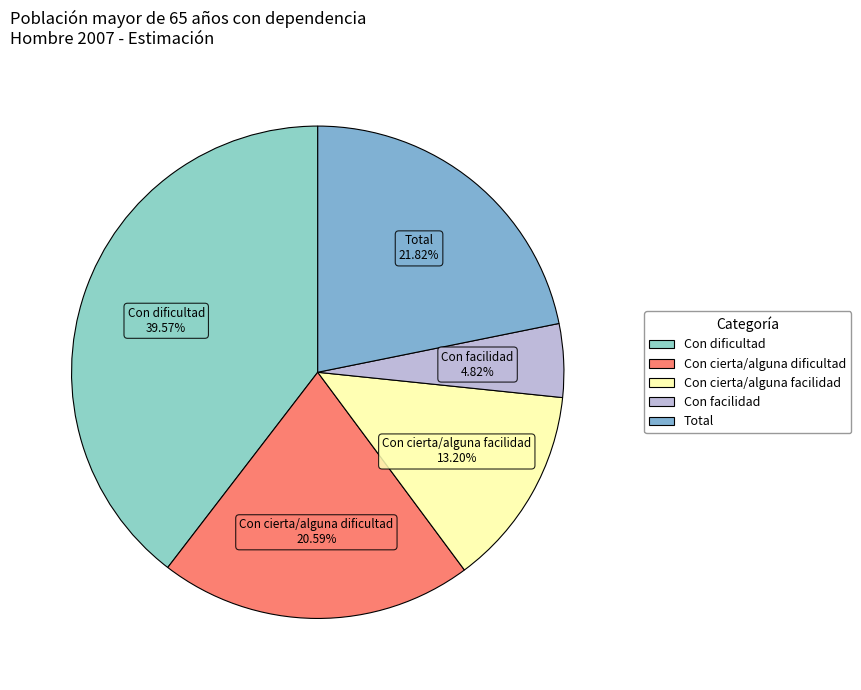

To the nearest percent, what is the difference between the largest and smallest slice percentages?

35%